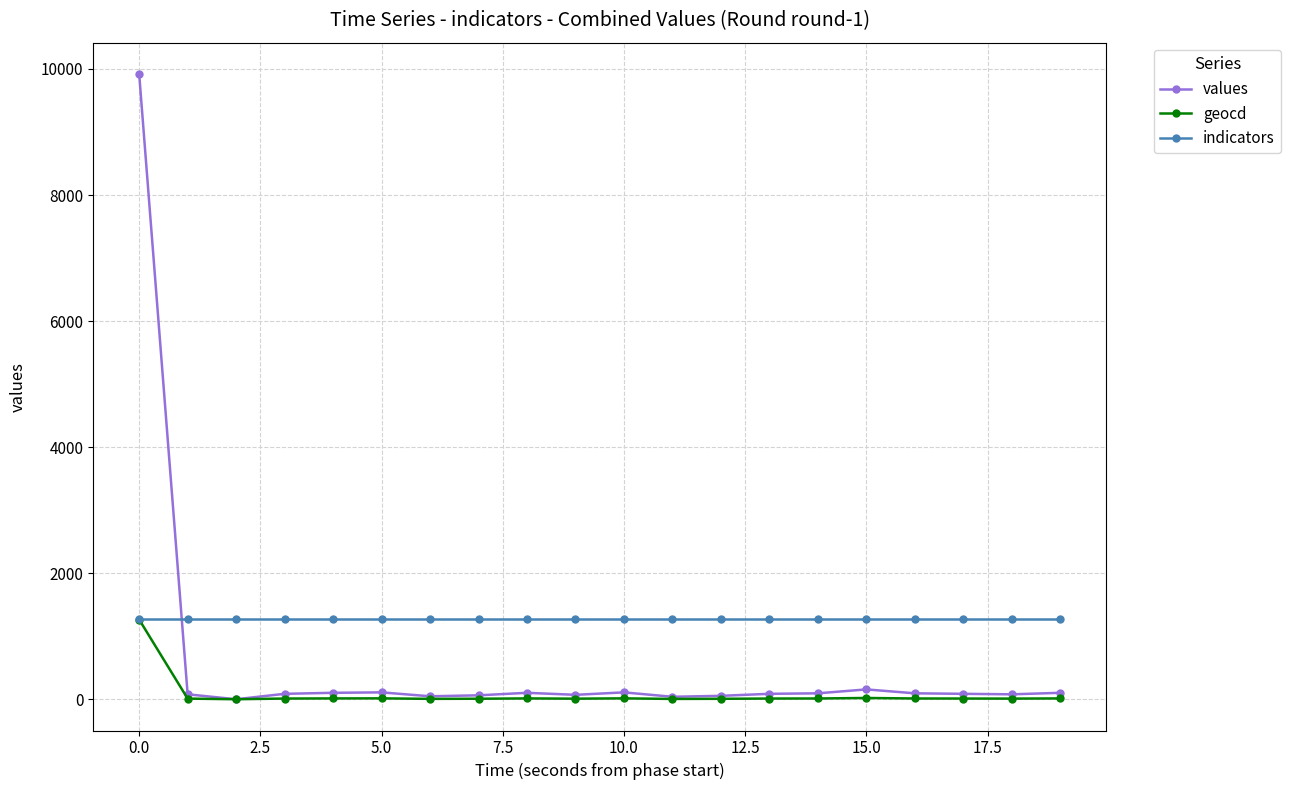

True or false: indicators and values intersect in this chart.

True